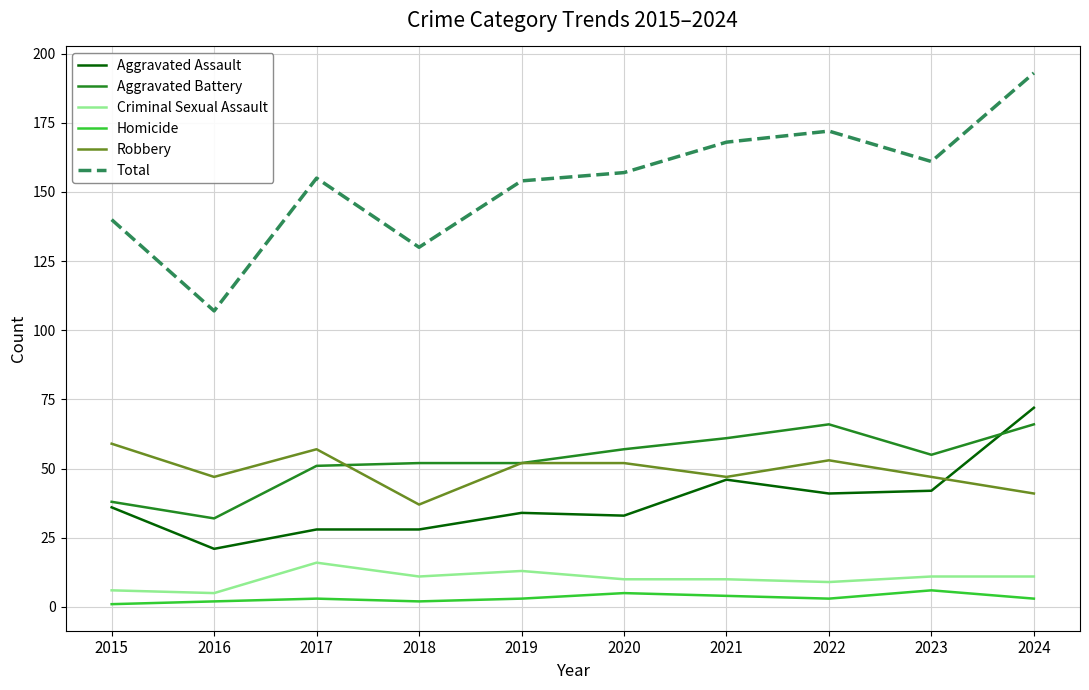

Between 2016 and 2024, which series saw the biggest shift?

Total